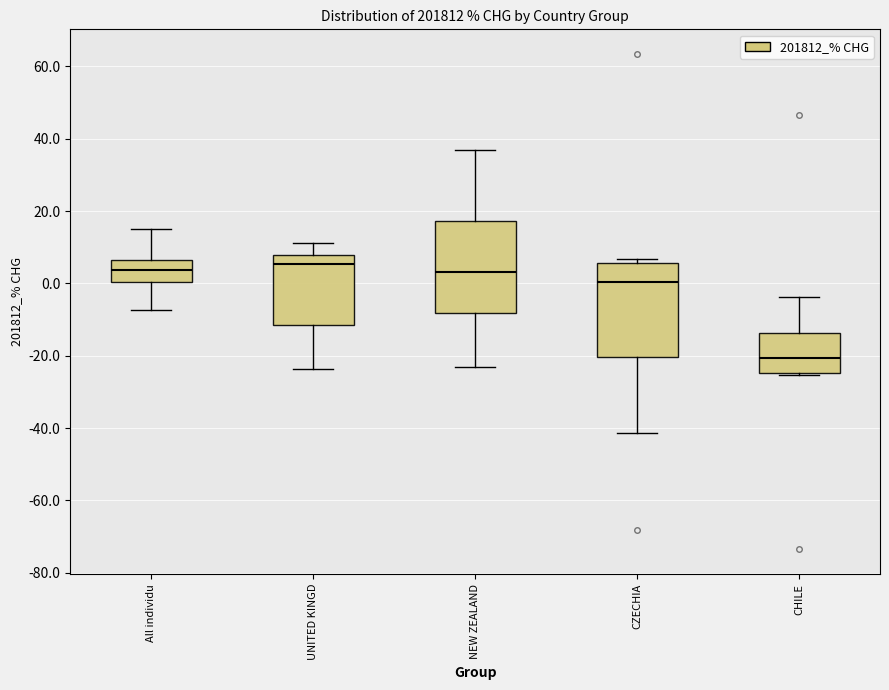

Which box has the lowest median line?

CHILE